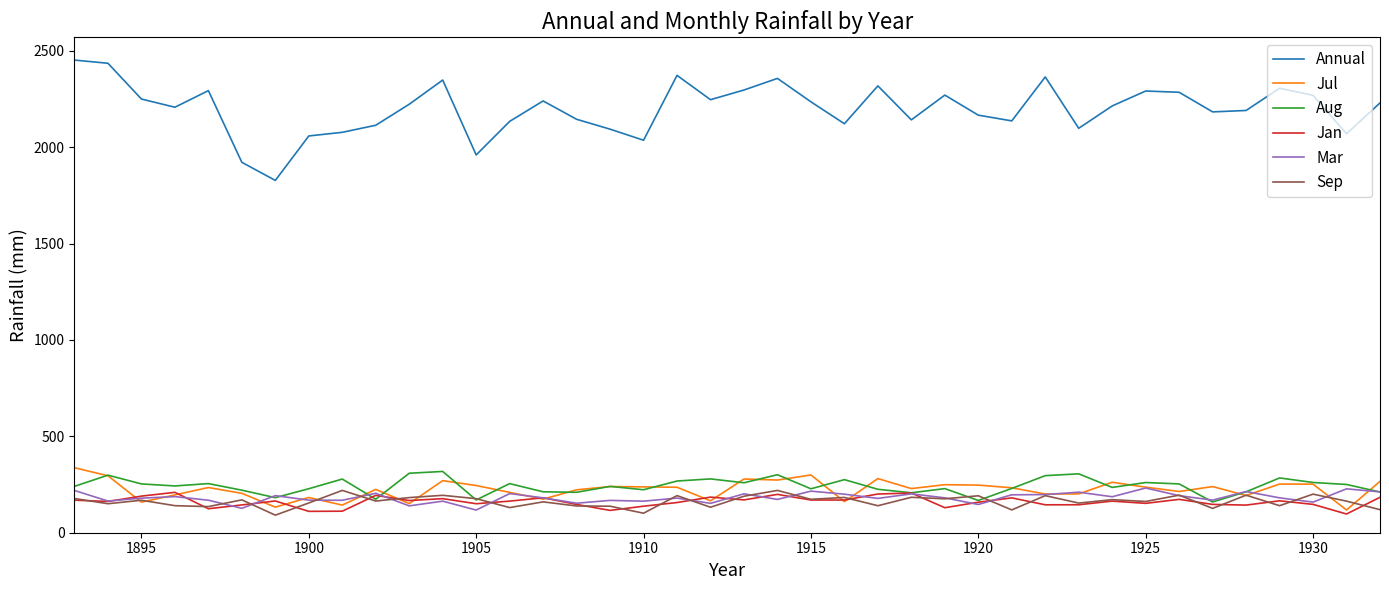

What is the lowest value of the Jan series?

97.1